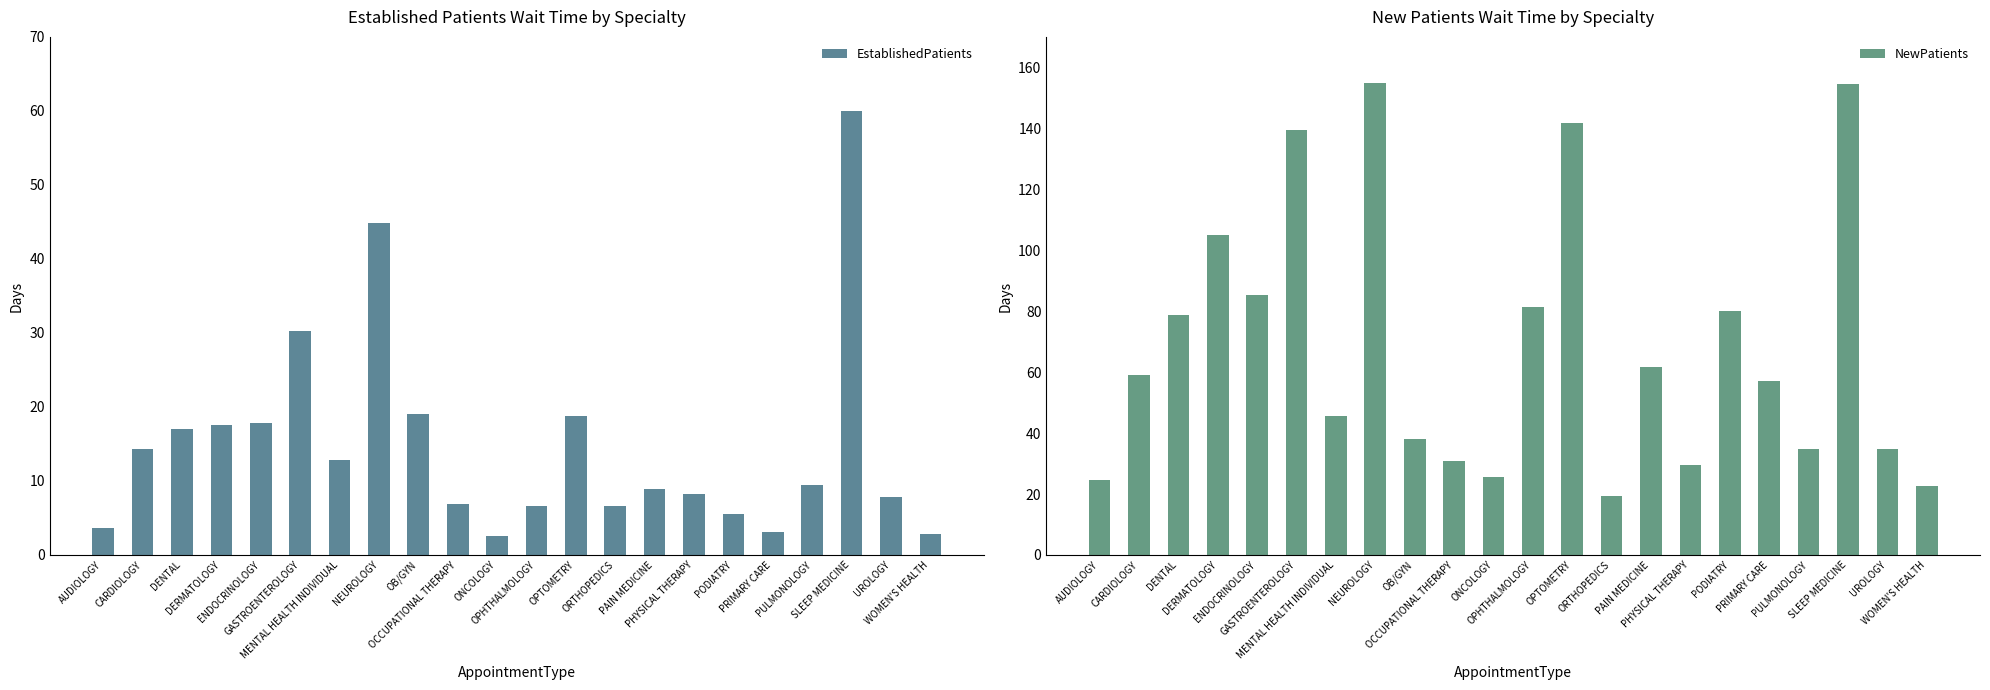

How many distinct data groups are displayed?

2